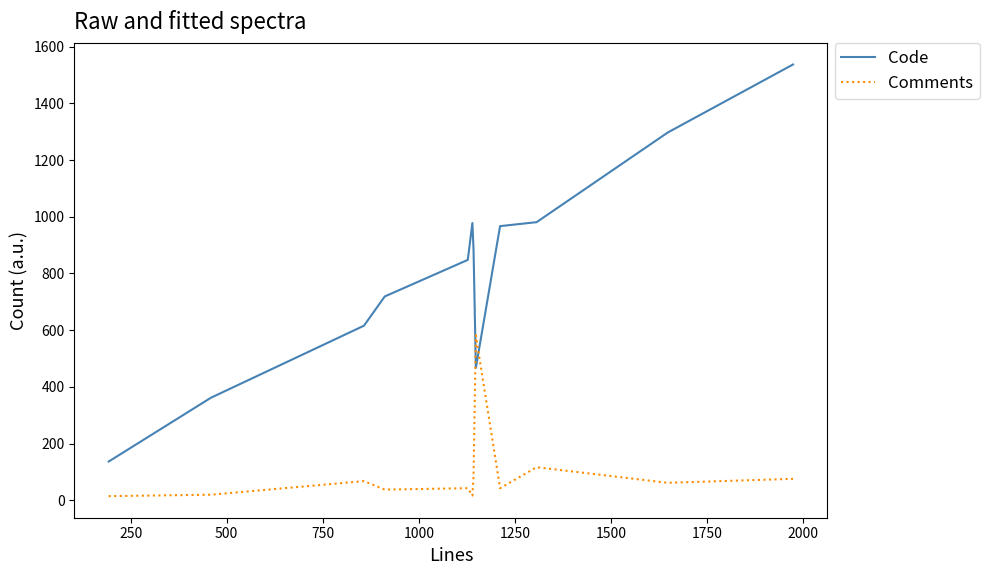

How many times do Comments and Code cross each other?

2